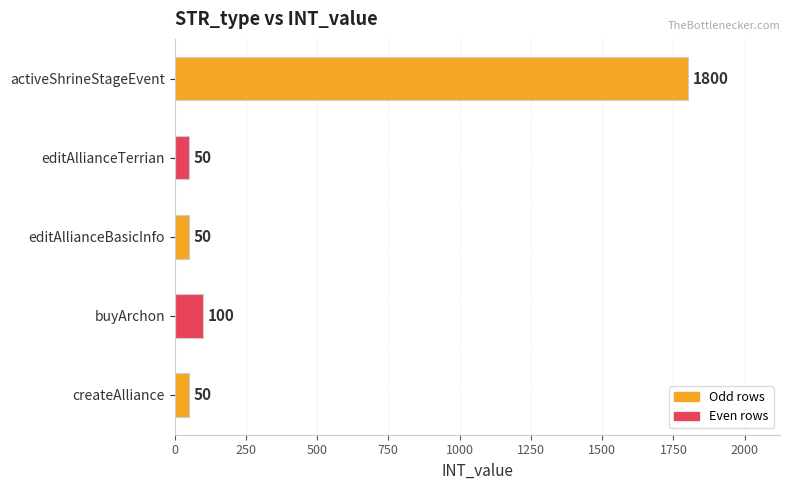

Where is the data nearest to the value 925?

buyArchon